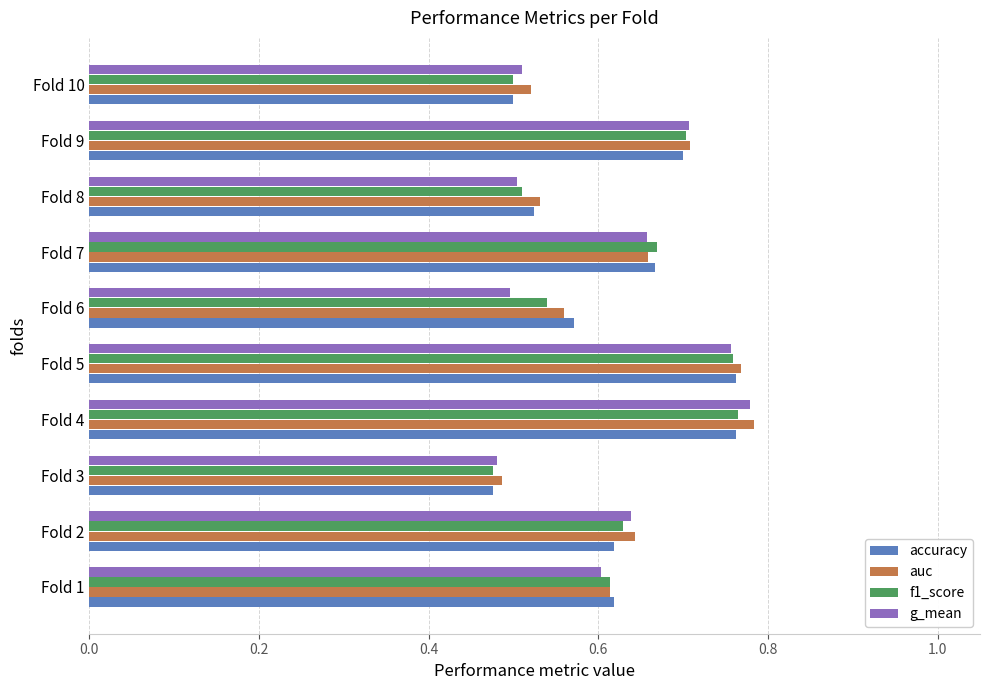

What is the difference between the second highest and minimum values in the accuracy series?

0.3